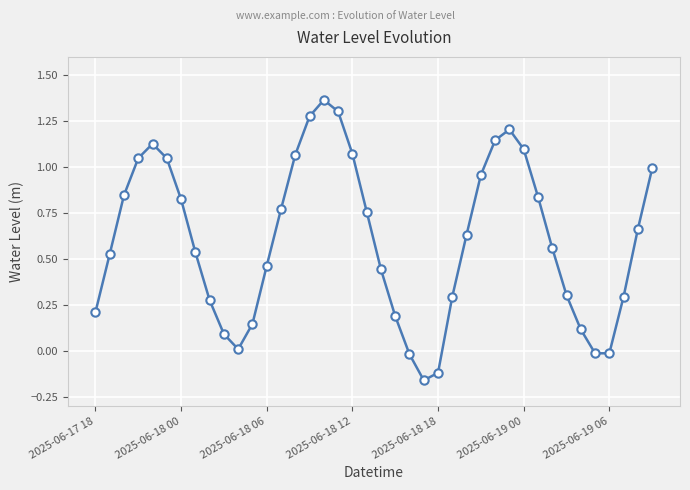

Is this an area chart (filled region under the line)?

No